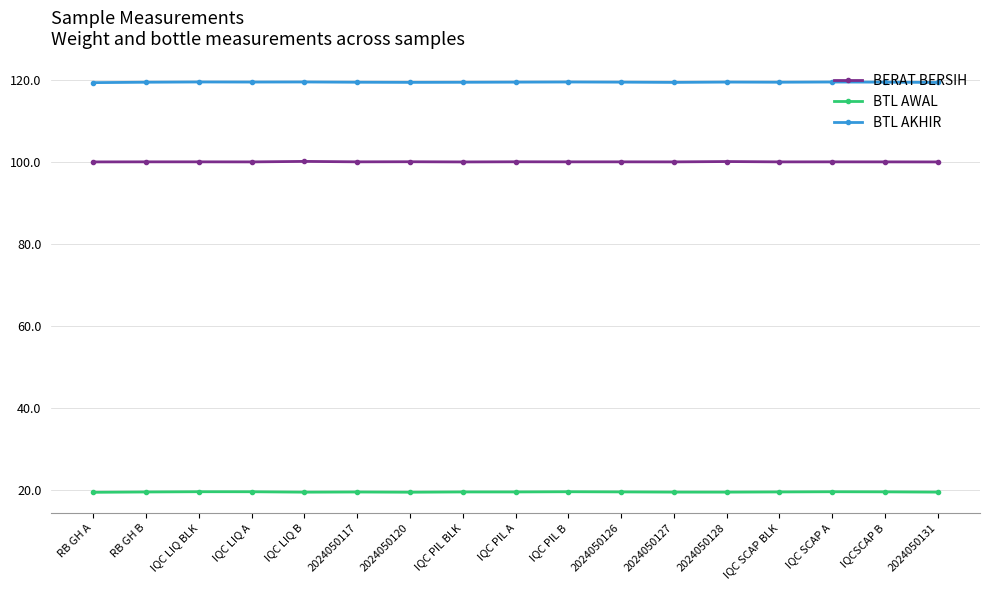

True or false: BERAT BERSIH and BTL AKHIR intersect in this chart.

False